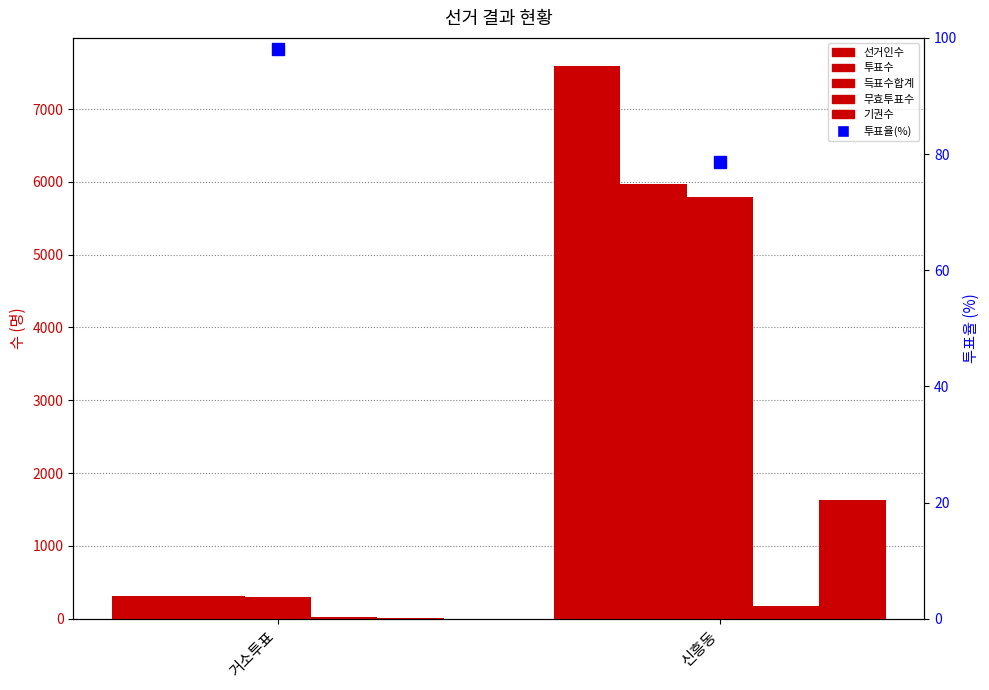

Are the bars grouped side by side (vs. stacked)?

Yes